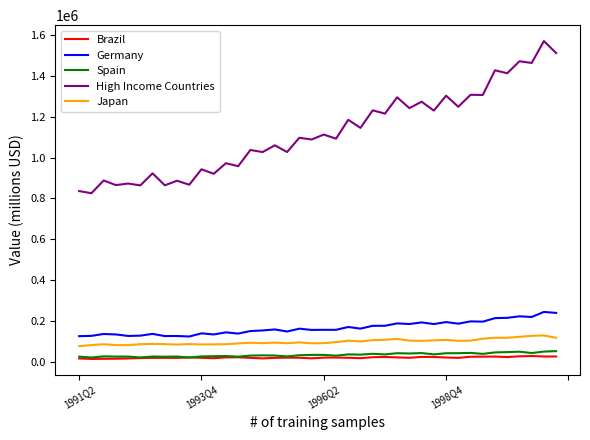

Which series has the largest range (max minus min)?

High Income Countries